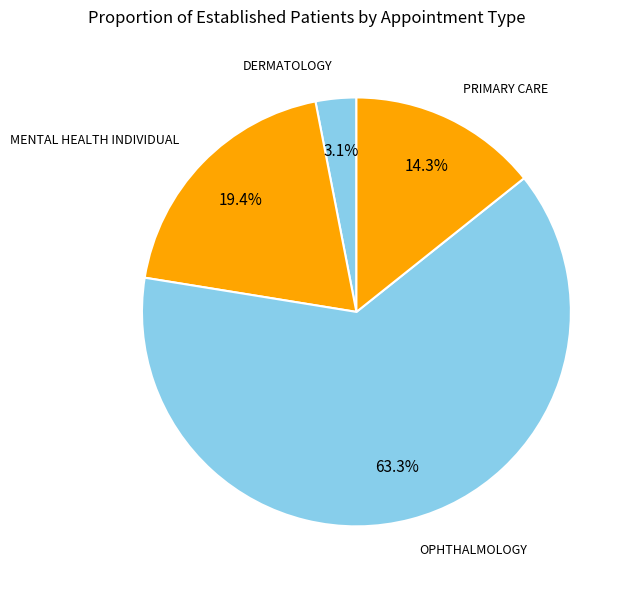

Is DERMATOLOGY the majority of the pie?

No